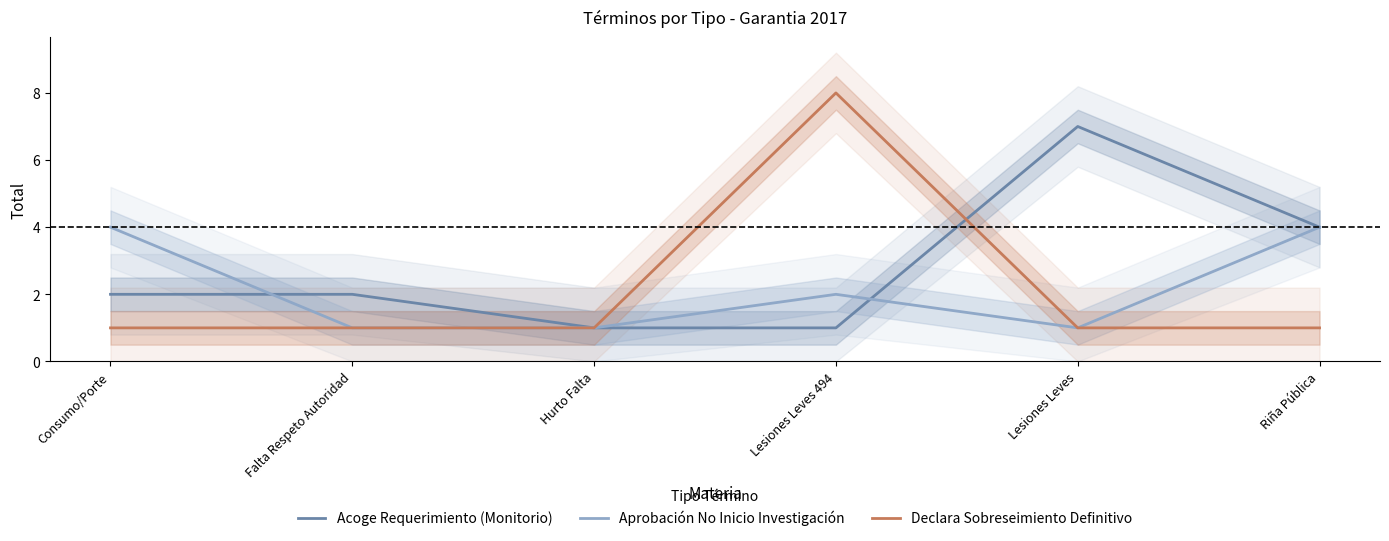

What is the value of the Aprobación No Inicio Investigación point at the 3rd from the left?

1